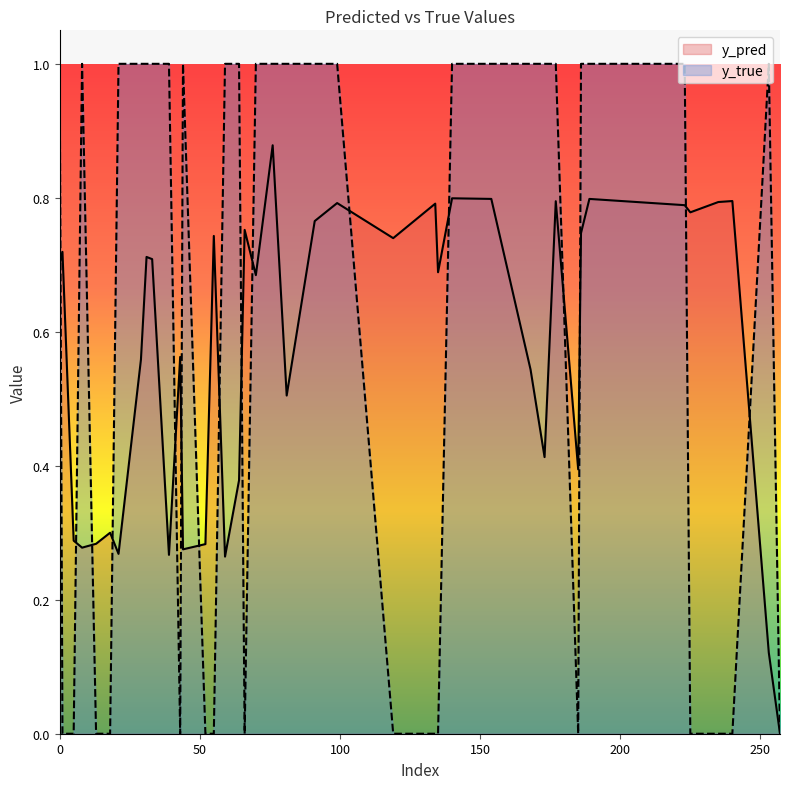

Which series has the largest range (max minus min)?

y_true